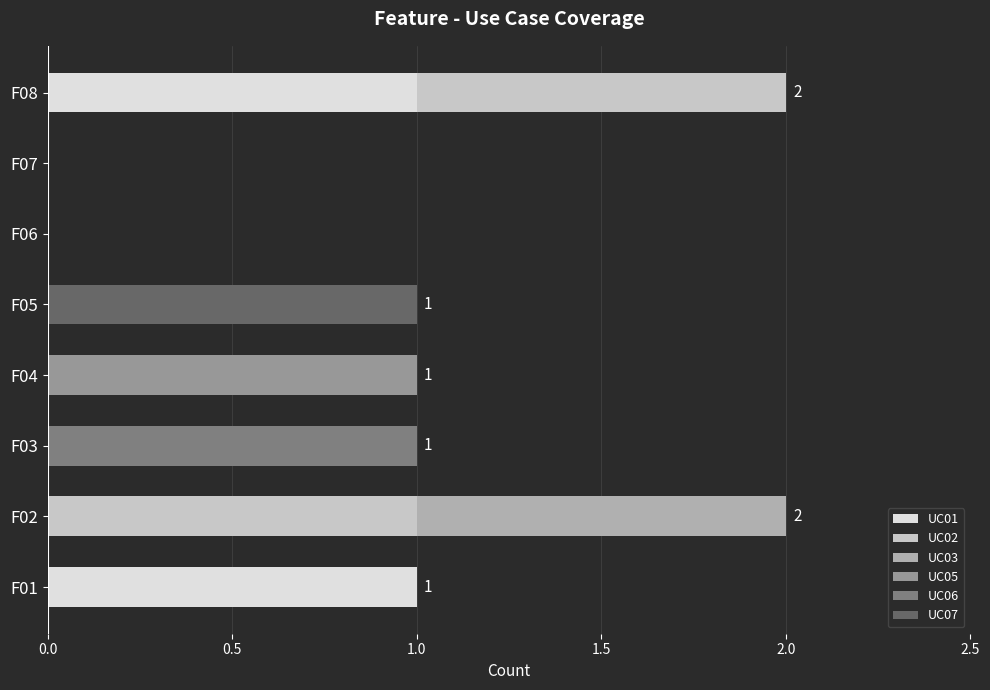

True or false: UC01 has a value of 0 at F03.

True